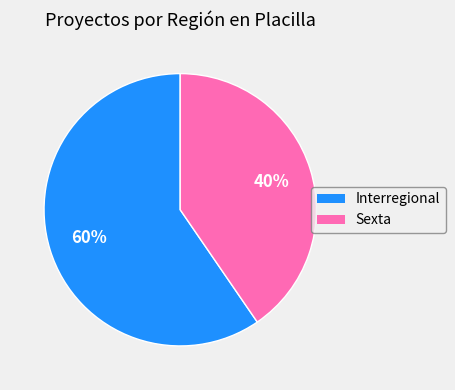

True or false: Sexta accounts for 48% of the total.

False